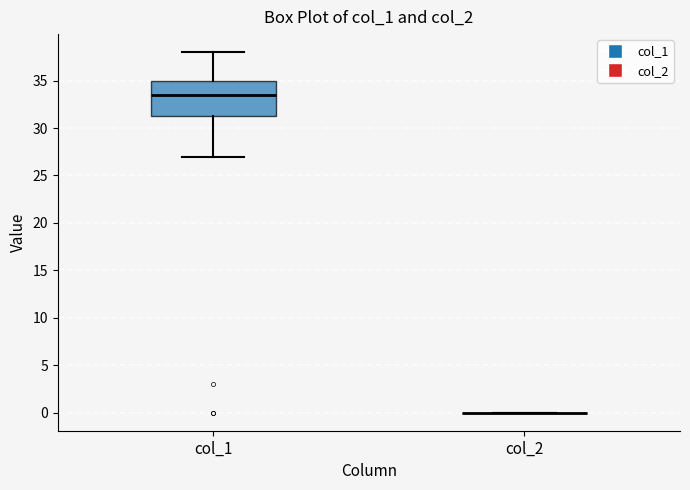

Where does the upper whisker of the box for col_1 end on the y-axis? The values are not printed on the chart, so give them approximately, as read against the axis.

38.0